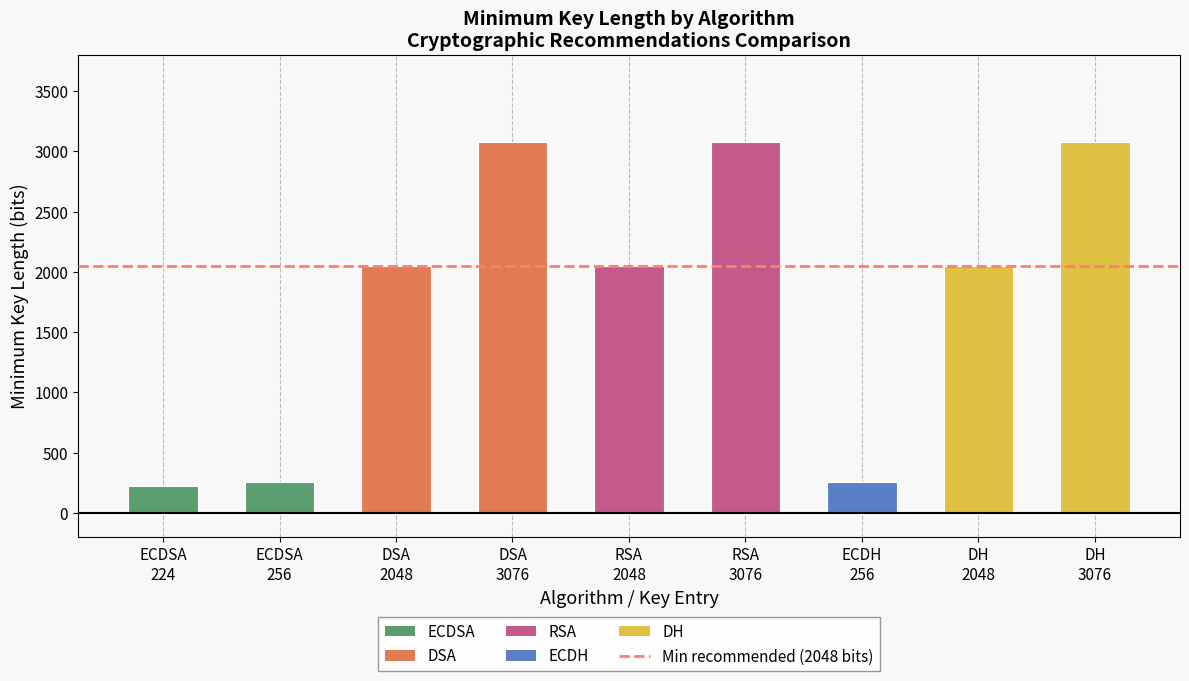

What is the difference between the maximum and minimum values?

2852